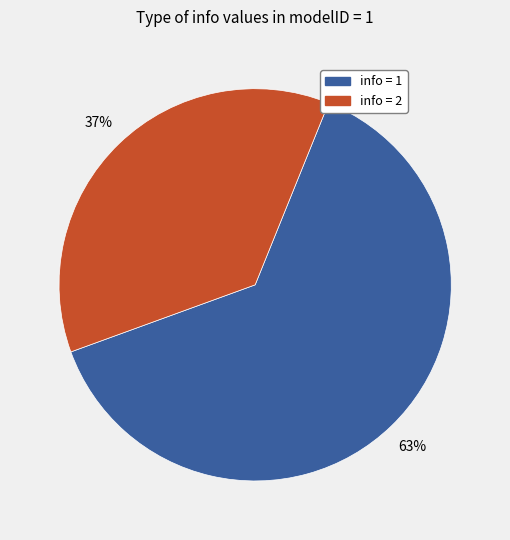

To the nearest percent, what is the combined percentage of info = 1 and info = 2?

100%